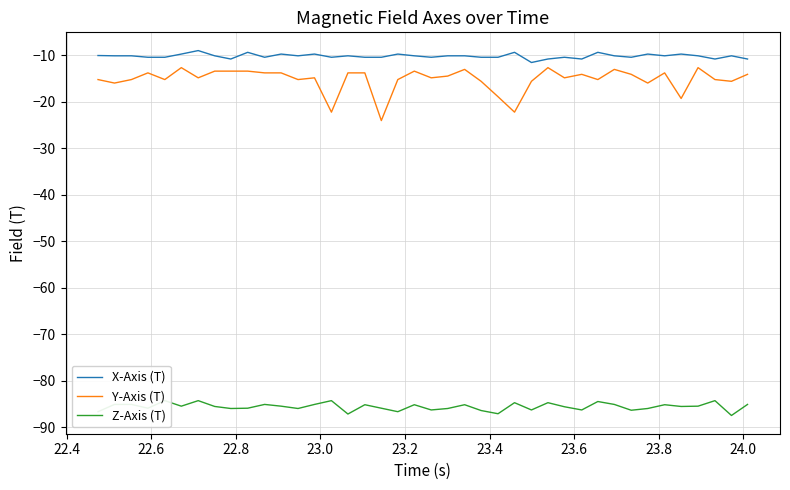

True or false: Y-Axis (T) and X-Axis (T) cross at least once.

False